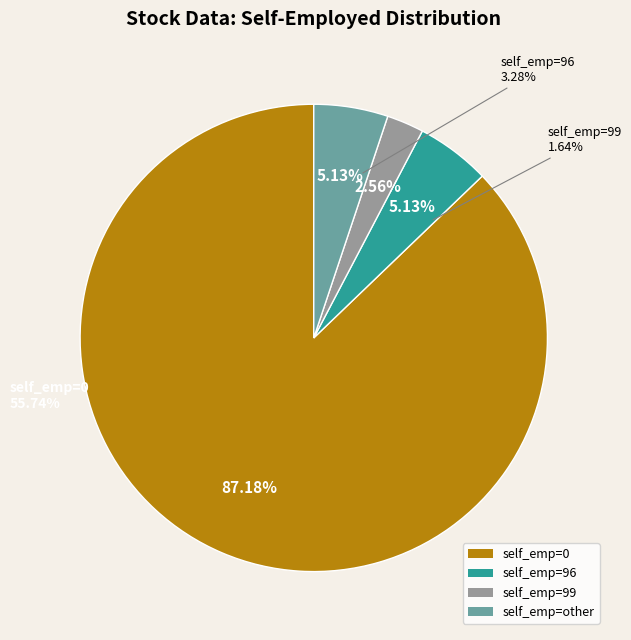

To the nearest percent, what portion does 99 represent?

2%